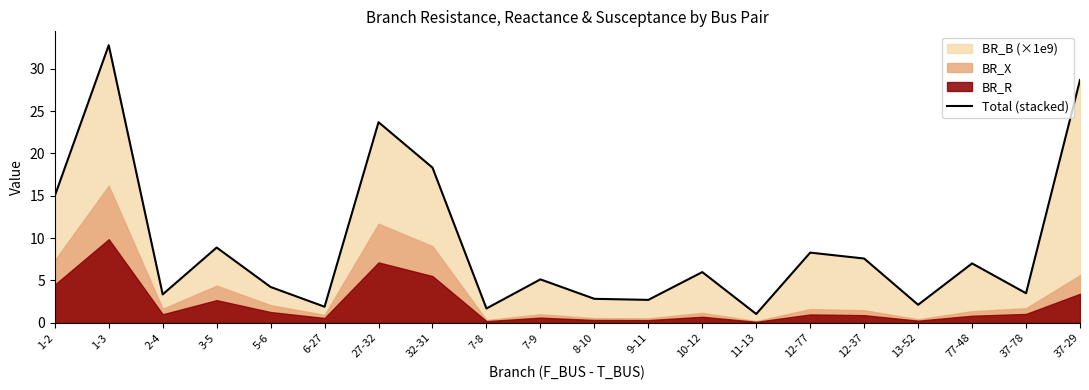

What is the label of the 17th point from the left?

13-52